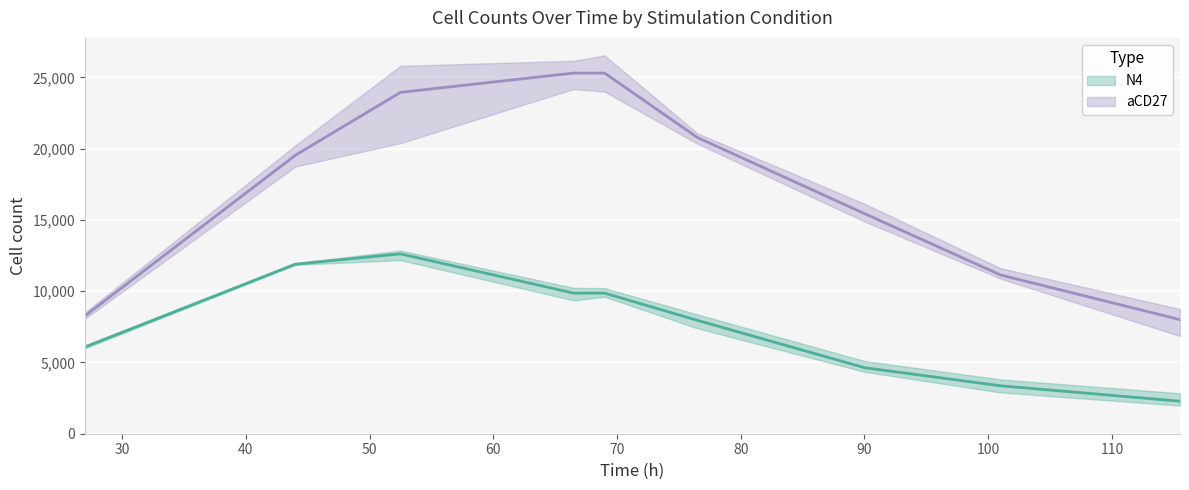

What is the label of the 4th point from the right?

76.5